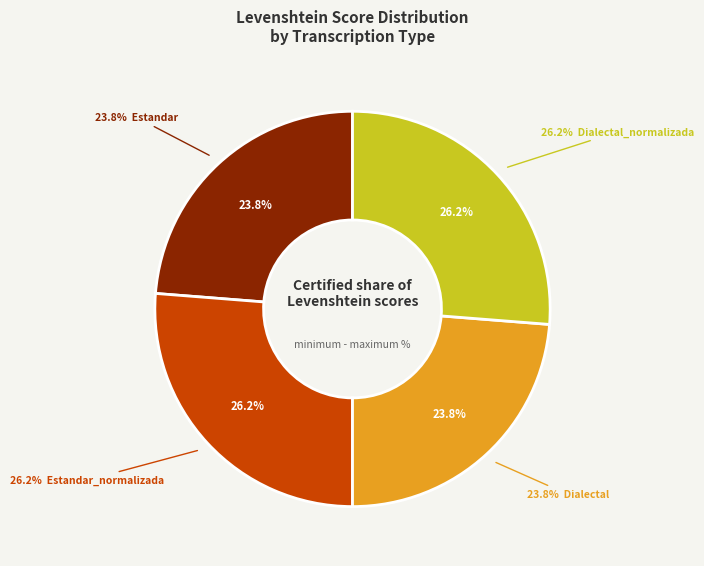

Do Estandar and Estandar_normalizada together represent more than half of the pie?

No